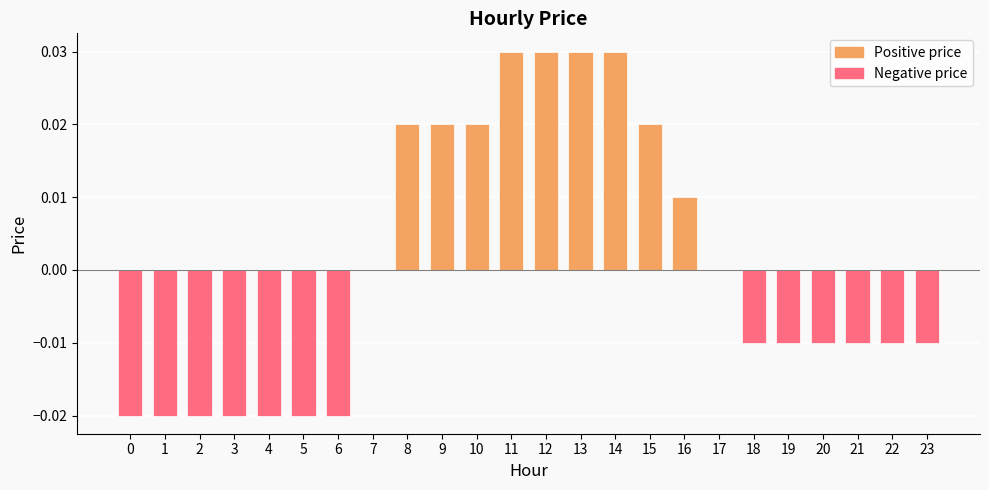

Are the bars grouped side by side (vs. stacked)?

No